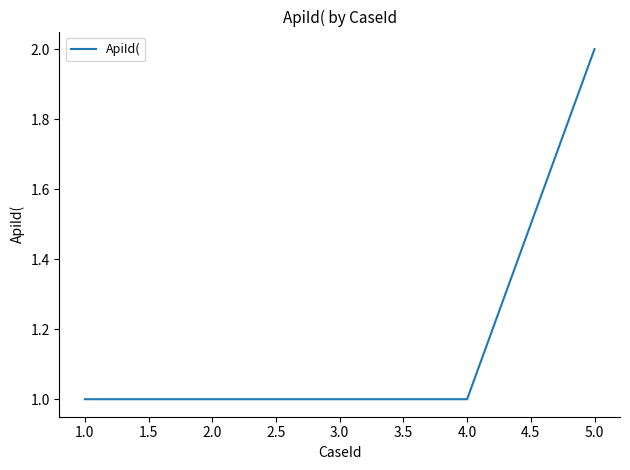

Which category has the highest value across all series?

5.0